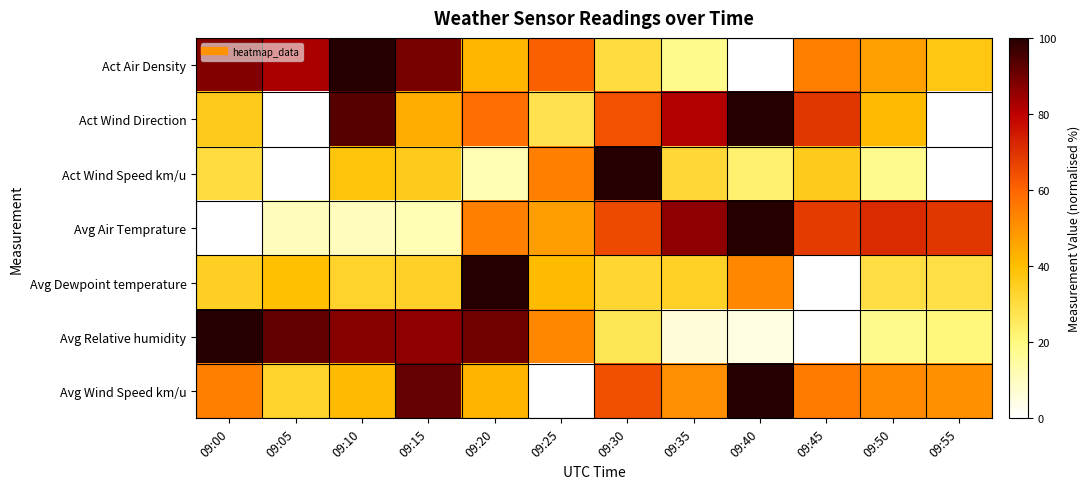

Reading right to left, extract all data points from this chart.

Act Air Density: 09:55=37.5	09:50=47.1	09:45=53.9	09:40=0.0	09:35=18.2	09:30=30.0	09:25=61.2	09:20=42.0	09:15=89.1	09:10=100.0	09:05=82.6	09:00=87.6
Act Wind Direction: 09:55=0.0	09:50=41.0	09:45=69.5	09:40=100.0	09:35=81.5	09:30=63.8	09:25=27.9	09:20=58.1	09:15=44.1	09:10=93.6	09:05=0.0	09:00=35.8
Act Wind Speed km/u: 09:55=0.0	09:50=17.8	09:45=35.7	09:40=22.9	09:35=31.4	09:30=100.0	09:25=54.1	09:20=11.9	09:15=35.6	09:10=38.1	09:05=0.0	09:00=30.0
Avg Air Temprature: 09:55=69.2	09:50=71.6	09:45=68.1	09:40=100.0	09:35=86.0	09:30=65.6	09:25=47.6	09:20=54.0	09:15=12.0	09:10=10.3	09:05=10.6	09:00=0.0
Avg Dewpoint temperature: 09:55=29.1	09:50=29.4	09:45=0.0	09:40=52.6	09:35=34.2	09:30=32.1	09:25=40.6	09:20=100.0	09:15=33.9	09:10=32.9	09:05=39.5	09:00=34.6
Avg Relative humidity: 09:55=20.5	09:50=18.2	09:45=0.0	09:40=4.8	09:35=6.1	09:30=26.7	09:25=52.6	09:20=90.1	09:15=86.3	09:10=87.4	09:05=92.0	09:00=100.0
Avg Wind Speed km/u: 09:55=50.7	09:50=51.7	09:45=55.2	09:40=100.0	09:35=51.1	09:30=64.2	09:25=0.0	09:20=42.5	09:15=91.4	09:10=40.8	09:05=33.2	09:00=54.0